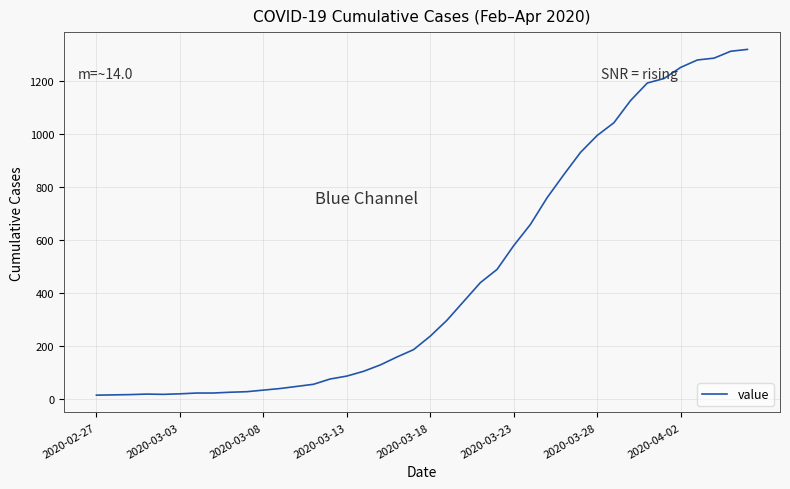

What is the difference between the maximum and minimum values?

1306